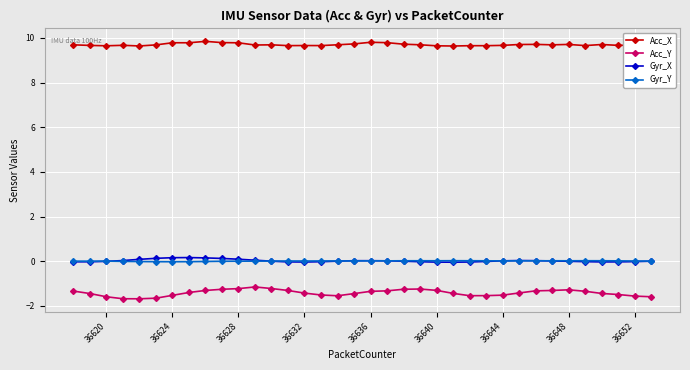

True or false: Acc_Y and Gyr_X intersect in this chart.

False